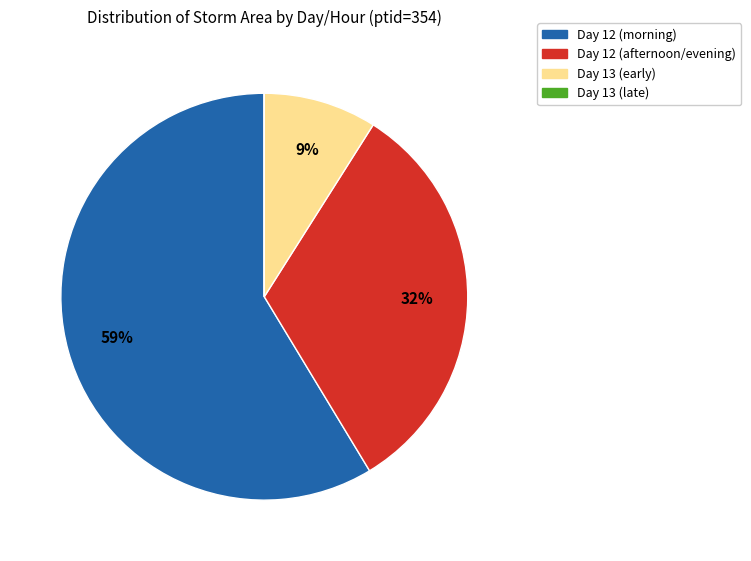

Is there a majority slice in this chart?

Yes